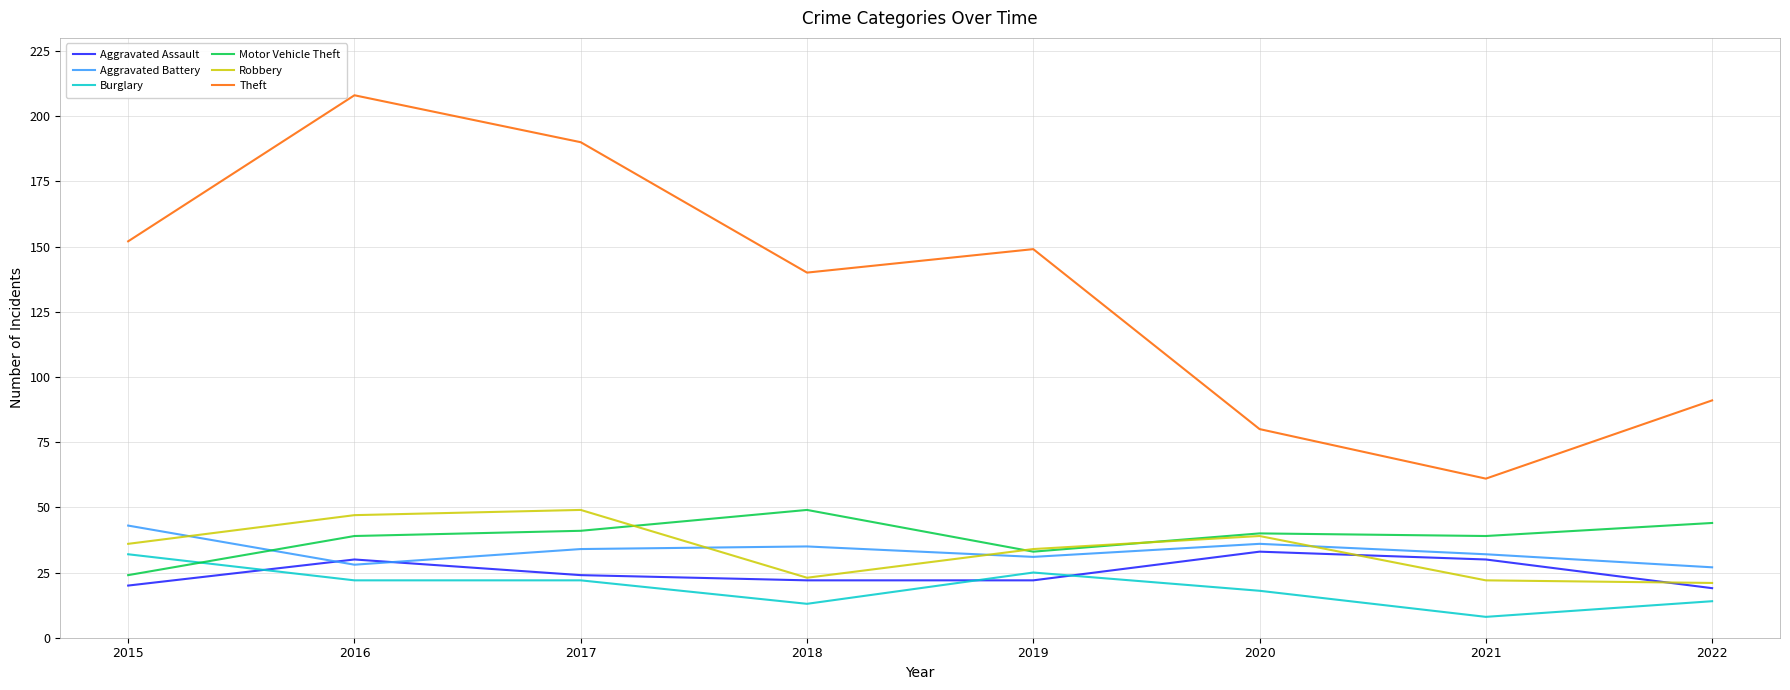

Which category has the lowest value across all series?

2021